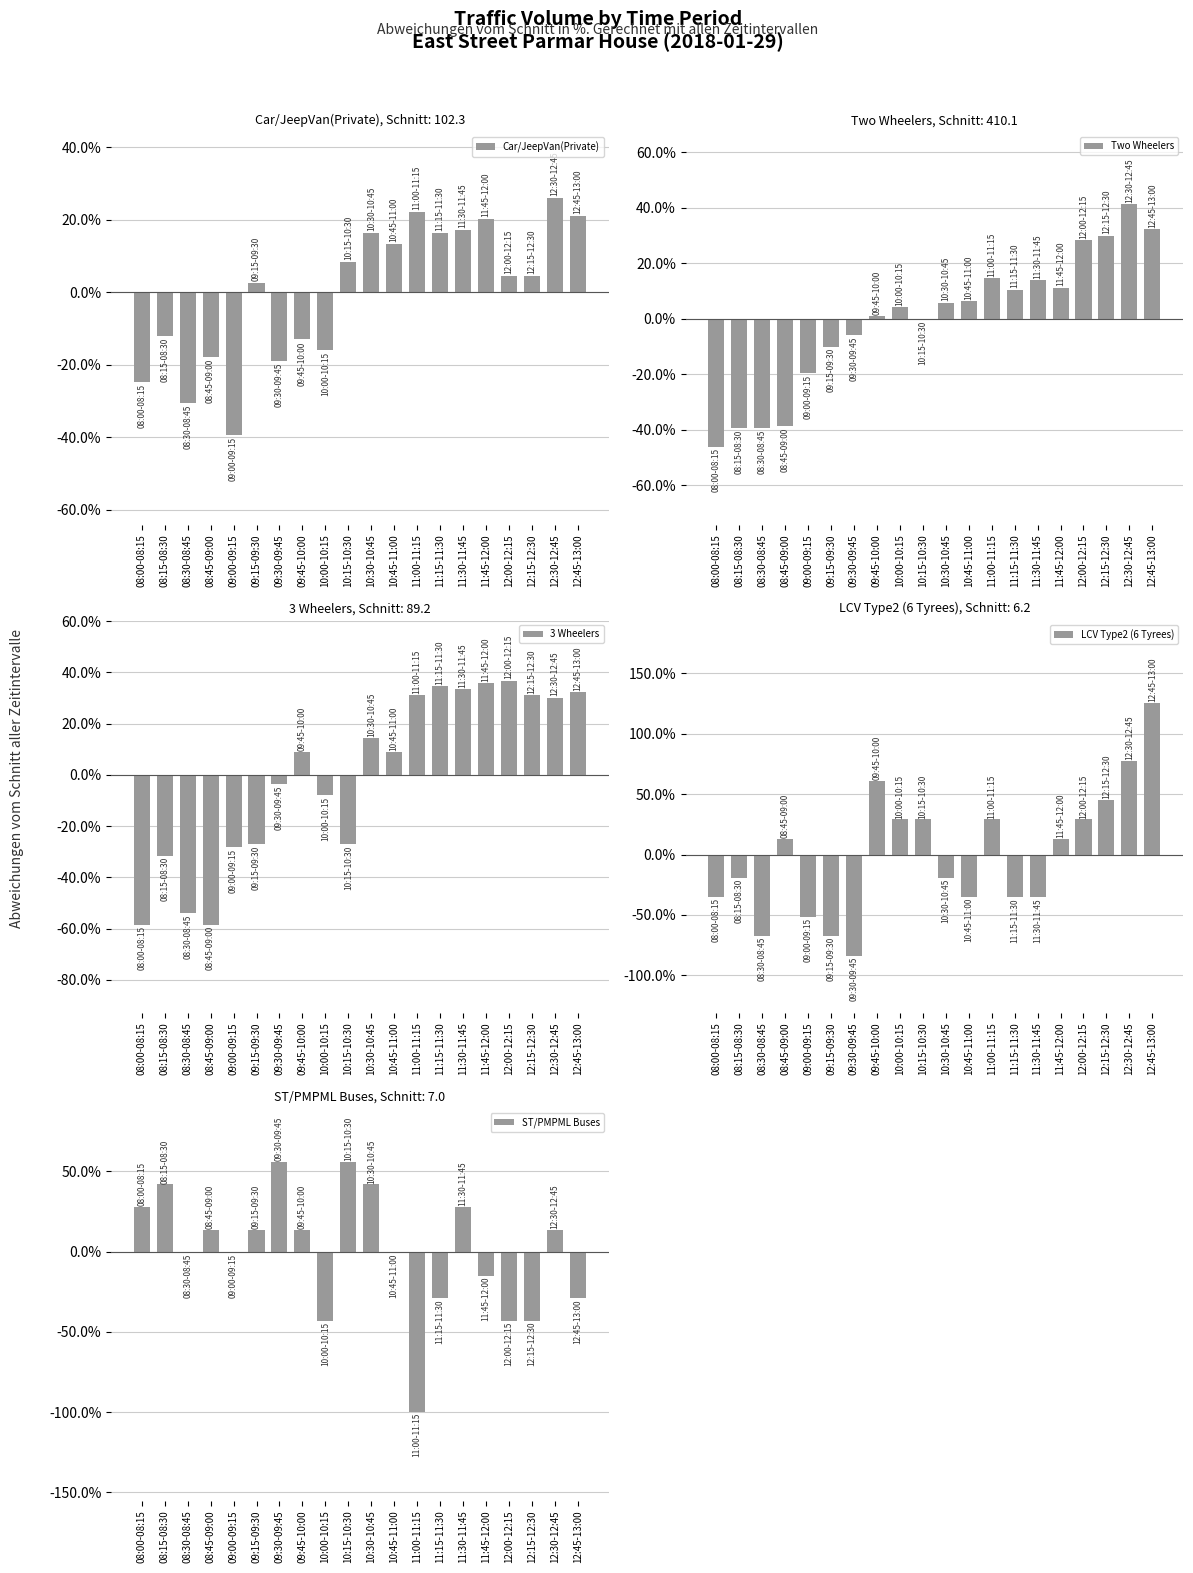

Rank the series at 10:00-10:15 from lowest to highest value.

ST/PMPML Buses, Car/JeepVan(Private), 3 Wheelers, Two Wheelers, LCV Type2 (6 Tyrees)